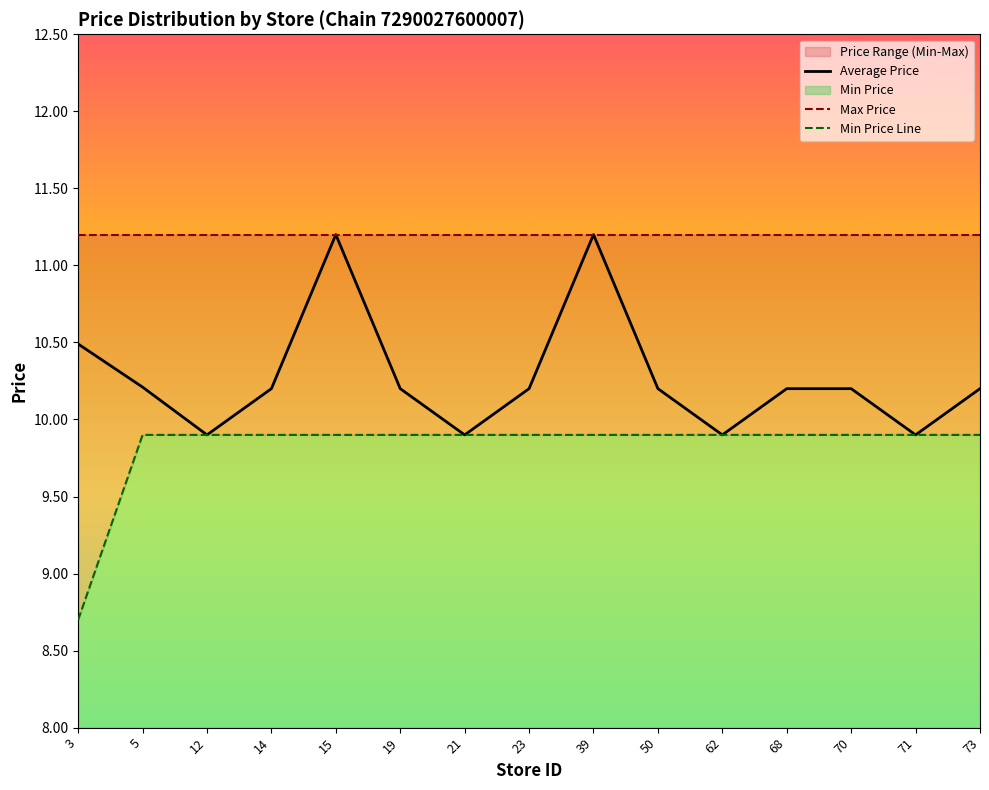

Rank the series at 12 from lowest to highest value.

Average Price, Min Price